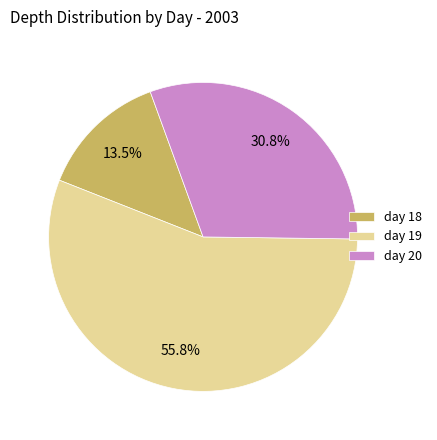

Rank the categories by value from highest to lowest.

day 19, day 20, day 18